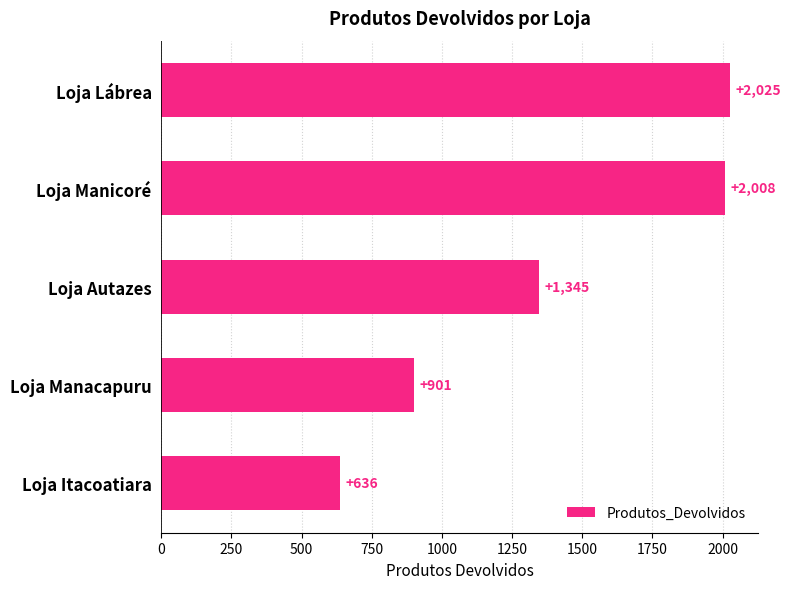

What is the minimum value shown in the chart?

636